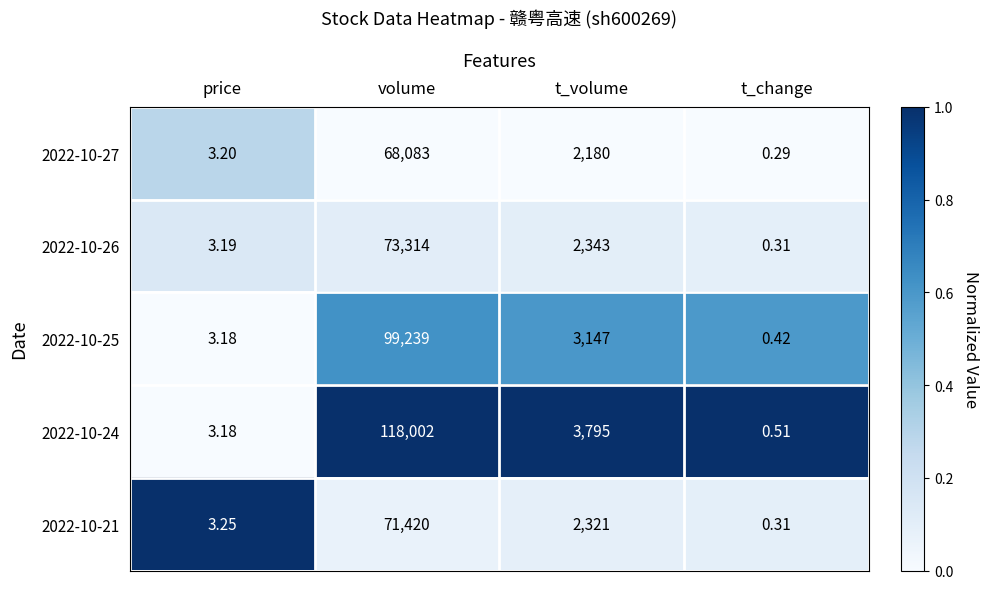

What is the total value across all series at t_volume?

13786.0